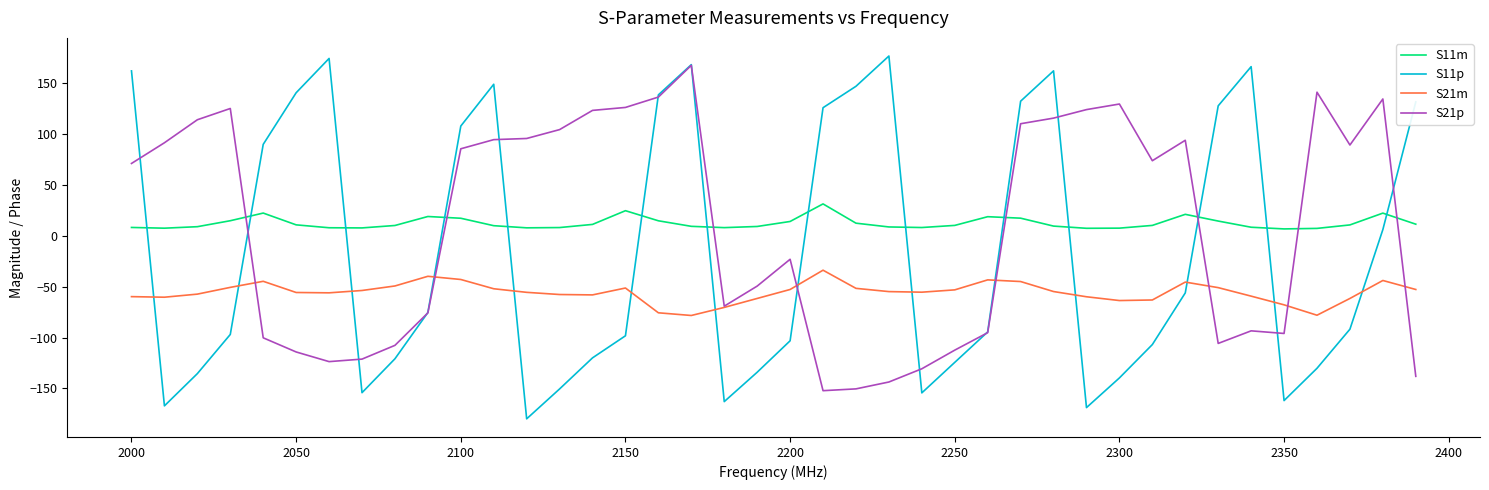

Which series has the widest spread of values?

S11p